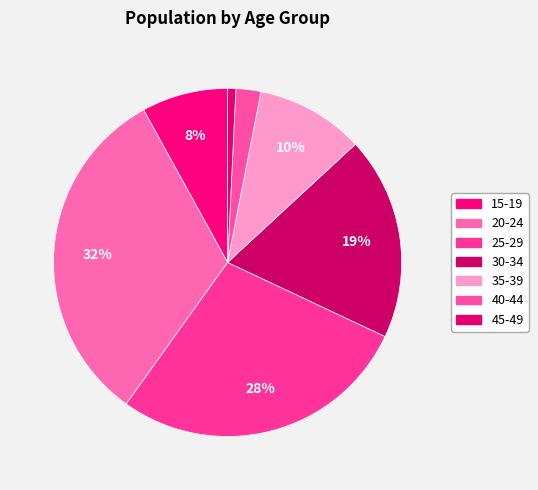

Combined, do 45-49 and 20-24 account for over 50%?

No